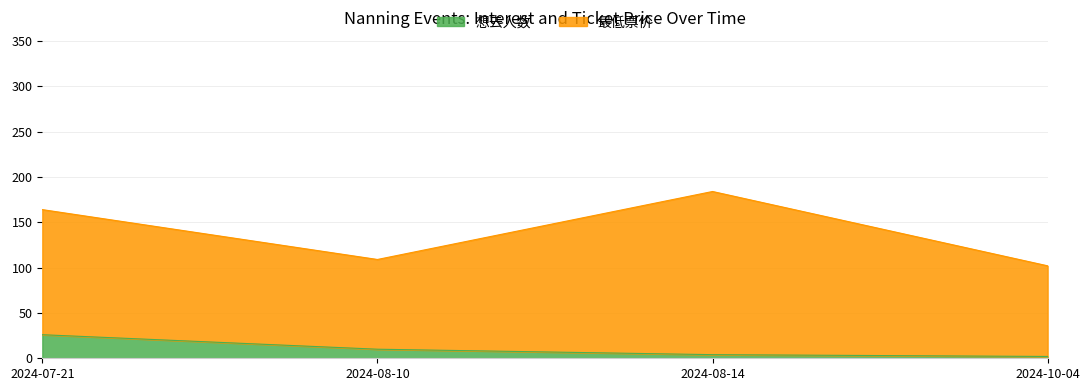

What is the ratio of the value at 2024-10-04 to the value at 2024-08-10?

0.2